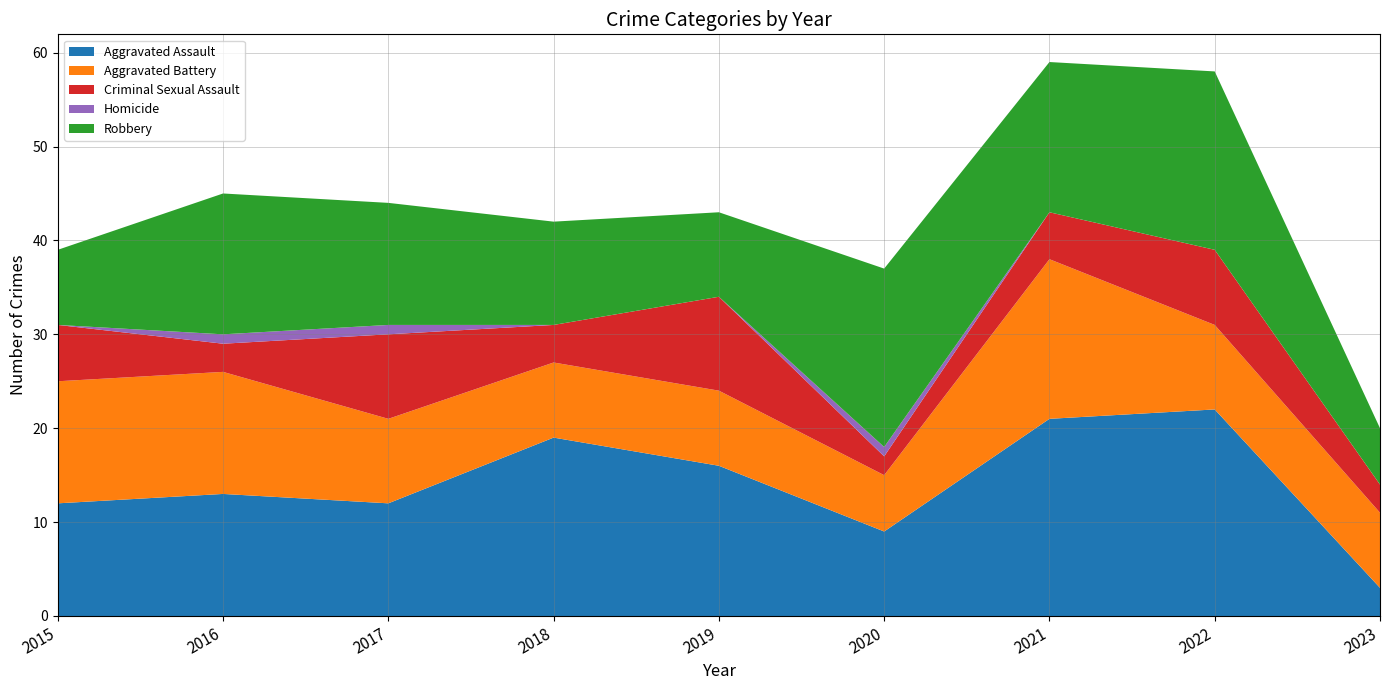

Reading left to right, list all the values displayed in this chart.

Aggravated Assault: 12	13	12	19	16	9	21	22	3
Aggravated Battery: 13	13	9	8	8	6	17	9	8
Criminal Sexual Assault: 6	3	9	4	10	2	5	8	3
Homicide: 0	1	1	0	0	1	0	0	0
Robbery: 8	15	13	11	9	19	16	19	6